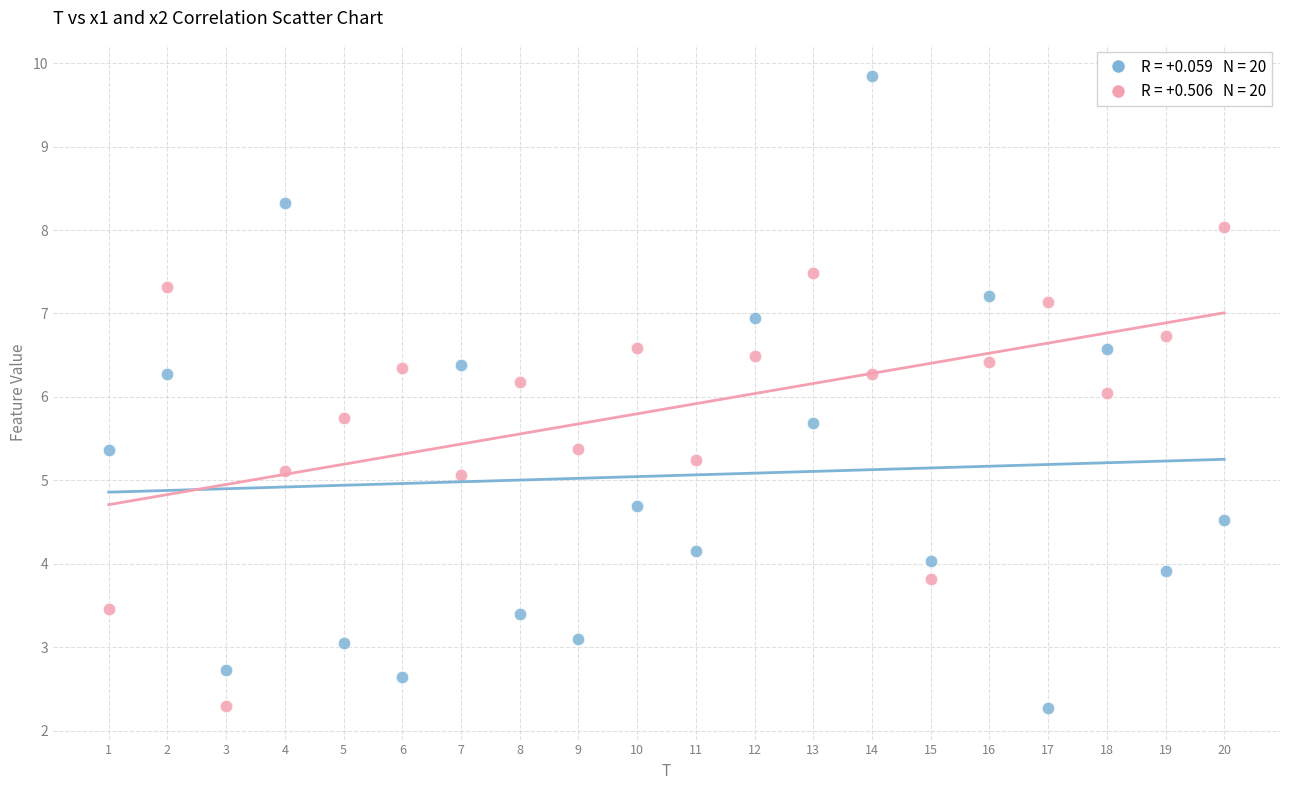

Across all data points, what is the range of Y values (max minus min)?

7.6